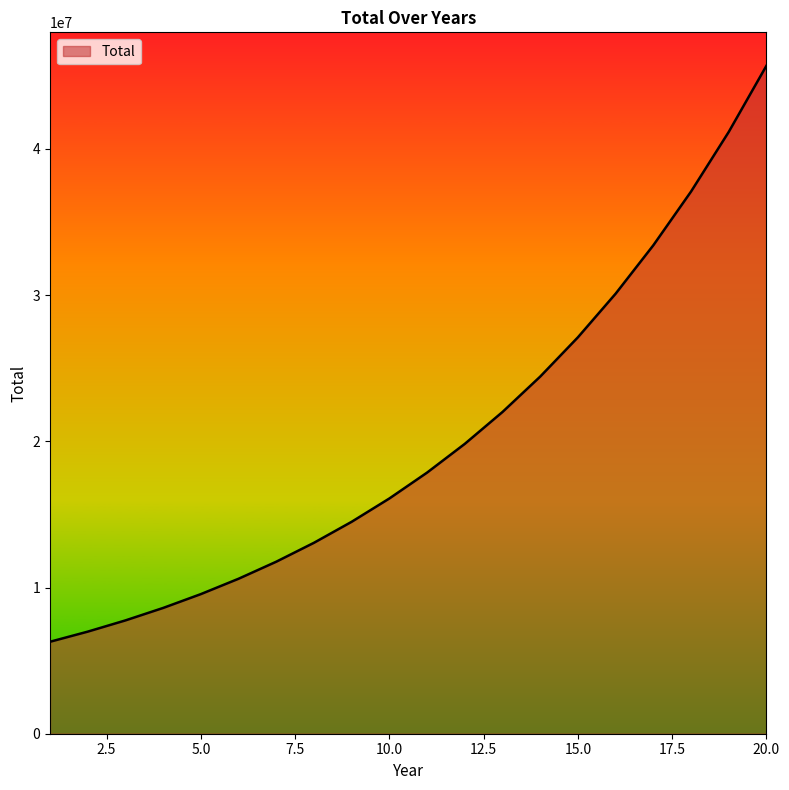

What is the difference between the maximum and minimum values?

39404227.9